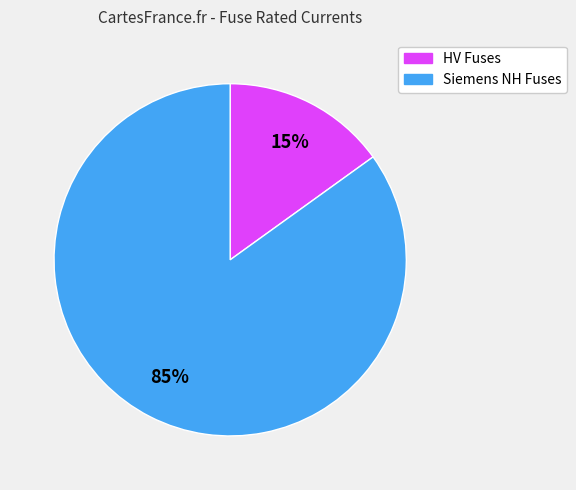

Is there a majority slice in this chart?

Yes